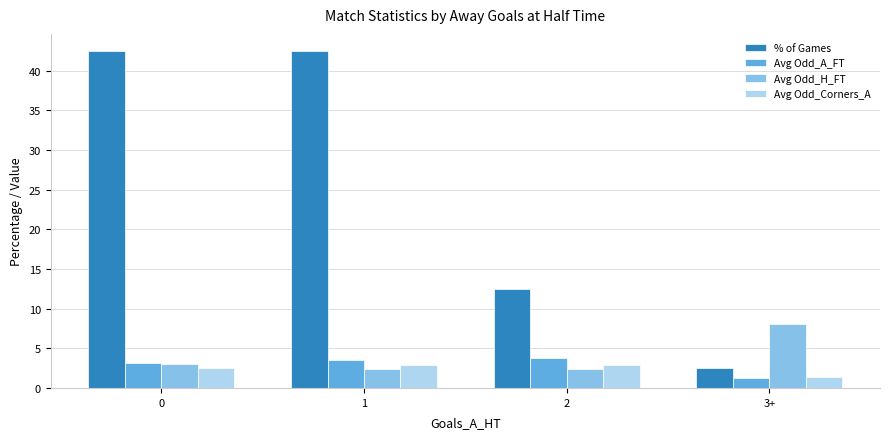

At how many categories does at least one series exceed 5?

4